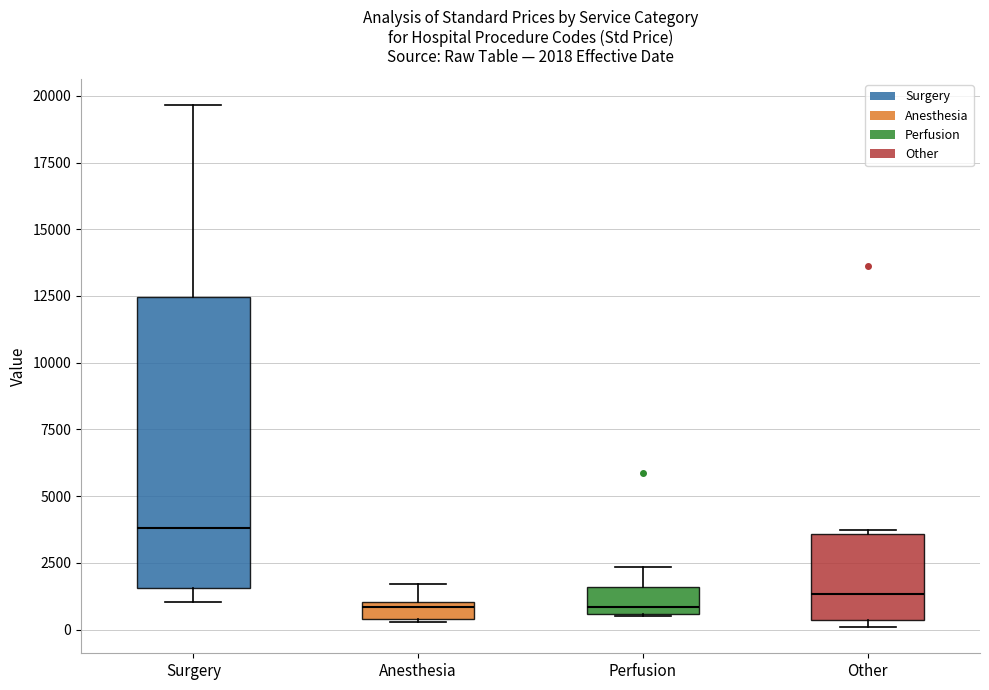

Comparing the boxes themselves (not the whiskers), which one is the tallest?

Surgery